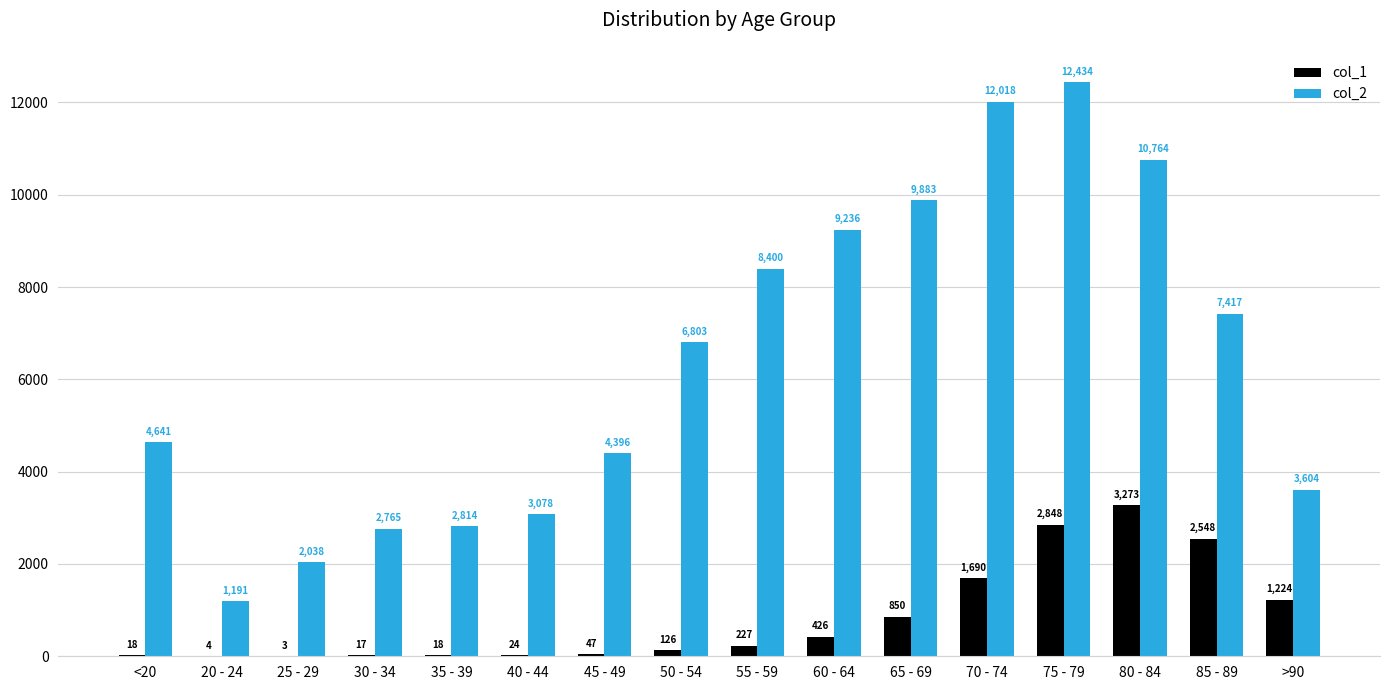

Which label corresponds to the largest value in the chart?

75 - 79